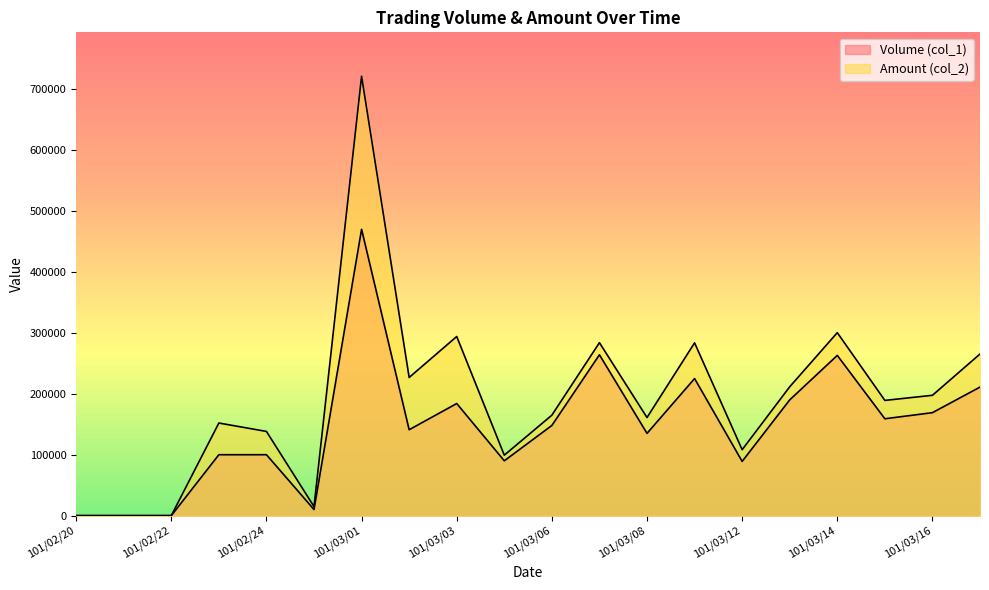

Reading right to left, extract all data points from this chart.

Volume (col_1): 101/03/19=211000	101/03/16=169000	101/03/15=159000	101/03/14=263000	101/03/13=190000	101/03/12=89000	101/03/09=225000	101/03/08=135000	101/03/07=264000	101/03/06=148000	101/03/05=90000	101/03/03=184000	101/03/02=141000	101/03/01=470000	101/02/29=10000	101/02/24=100000	101/02/23=100000	101/02/22=0	101/02/21=0	101/02/20=0
Amount (col_2): 101/03/19=265290	101/03/16=197500	101/03/15=189140	101/03/14=300310	101/03/13=211500	101/03/12=108200	101/03/09=283600	101/03/08=161000	101/03/07=283880	101/03/06=164880	101/03/05=99240	101/03/03=294030	101/03/02=226750	101/03/01=721160	101/02/29=14800	101/02/24=138200	101/02/23=152000	101/02/22=0	101/02/21=0	101/02/20=0